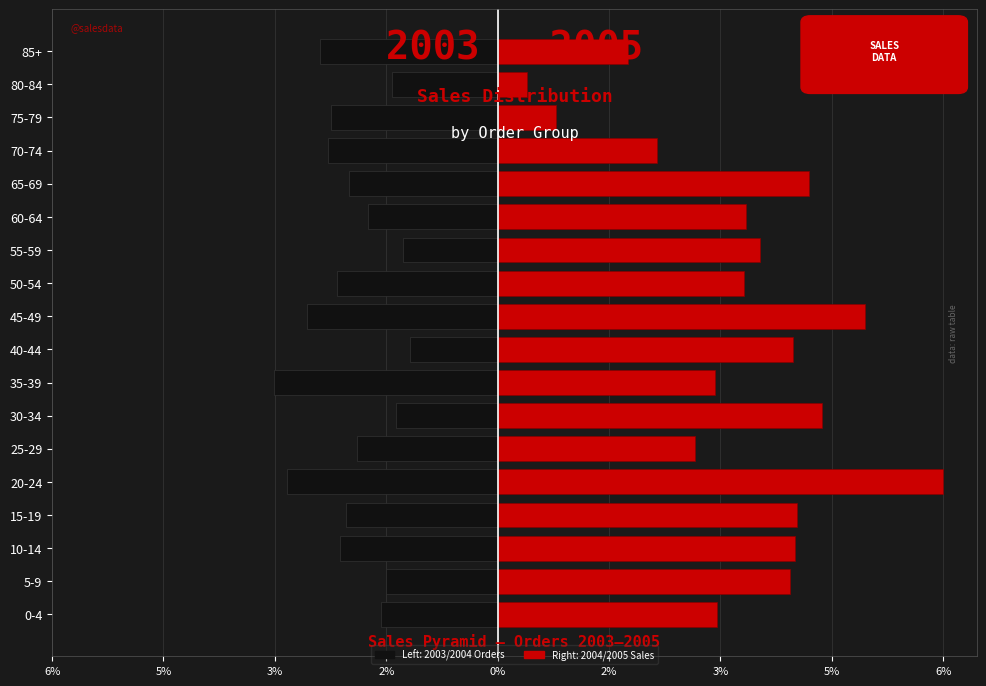

What is the spread (max minus min) of values at 50-54?

5.8